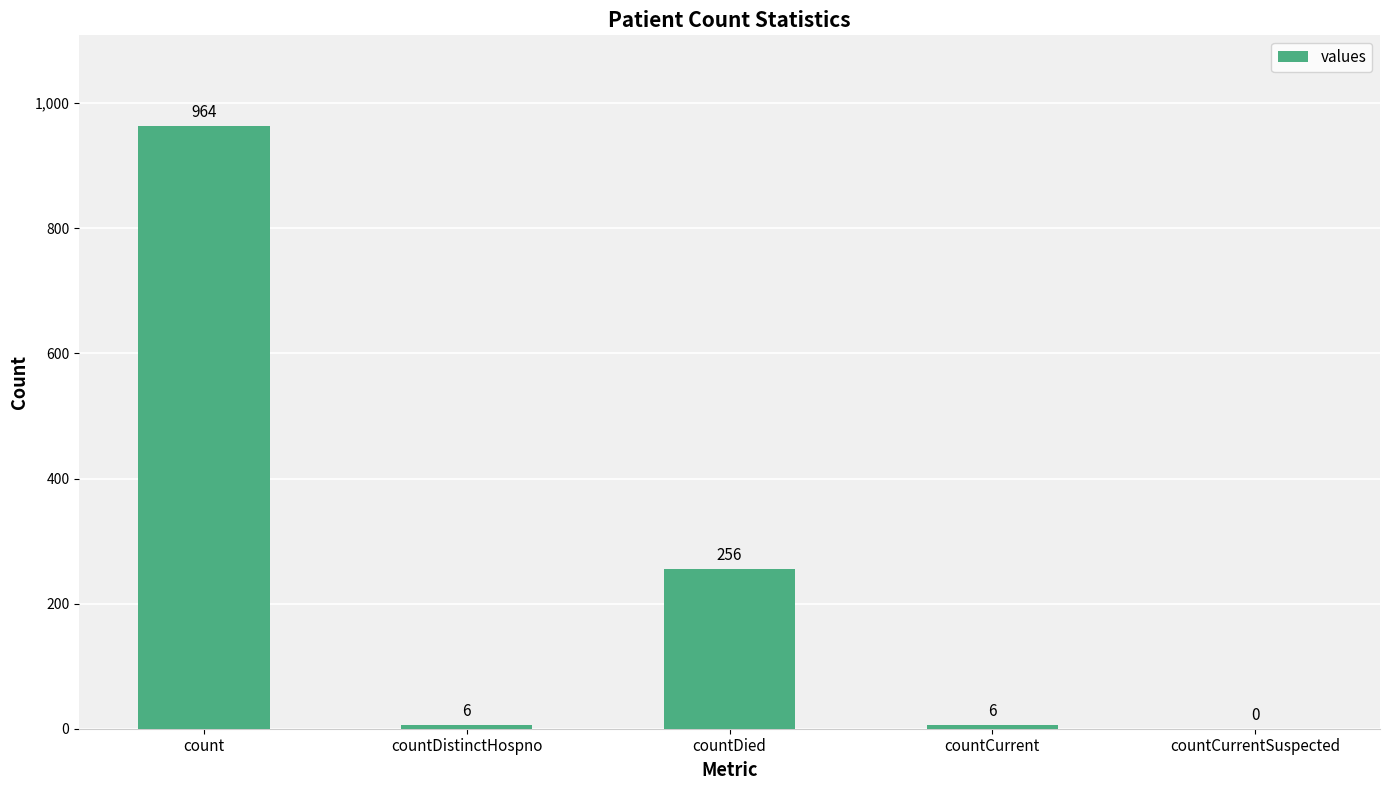

How many series are shown in this chart?

1